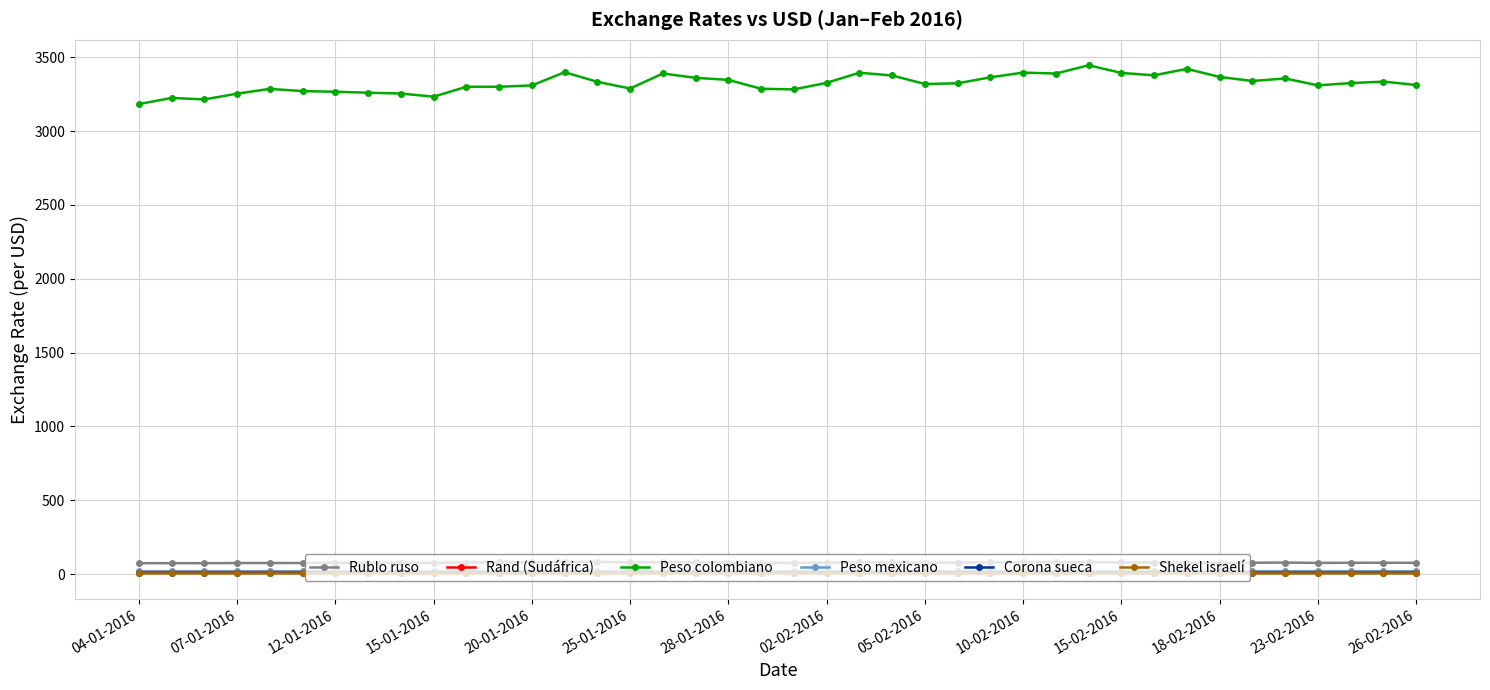

What is the maximum value shown in the chart?

3446.0